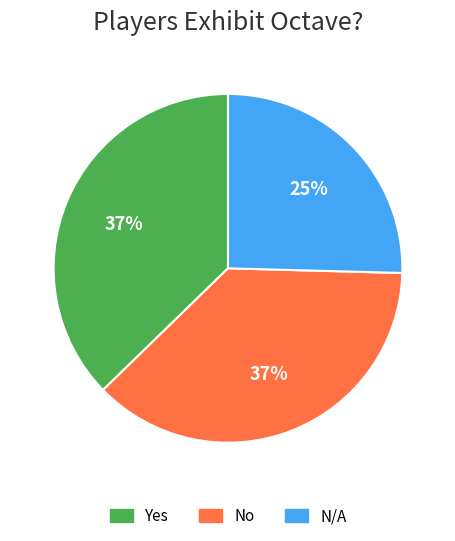

To the nearest percent, what portion does N/A represent?

25%